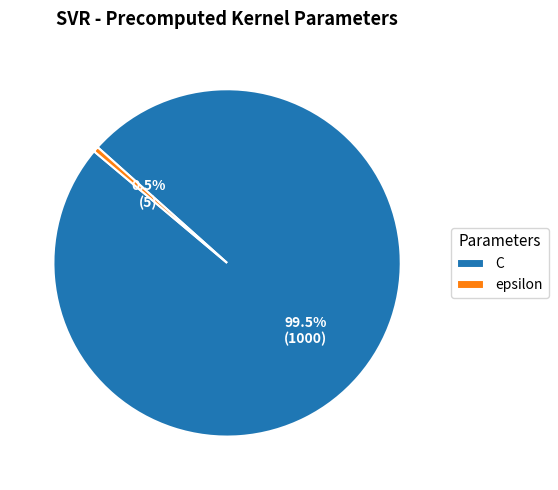

Combined, do C and epsilon account for over 50%?

Yes